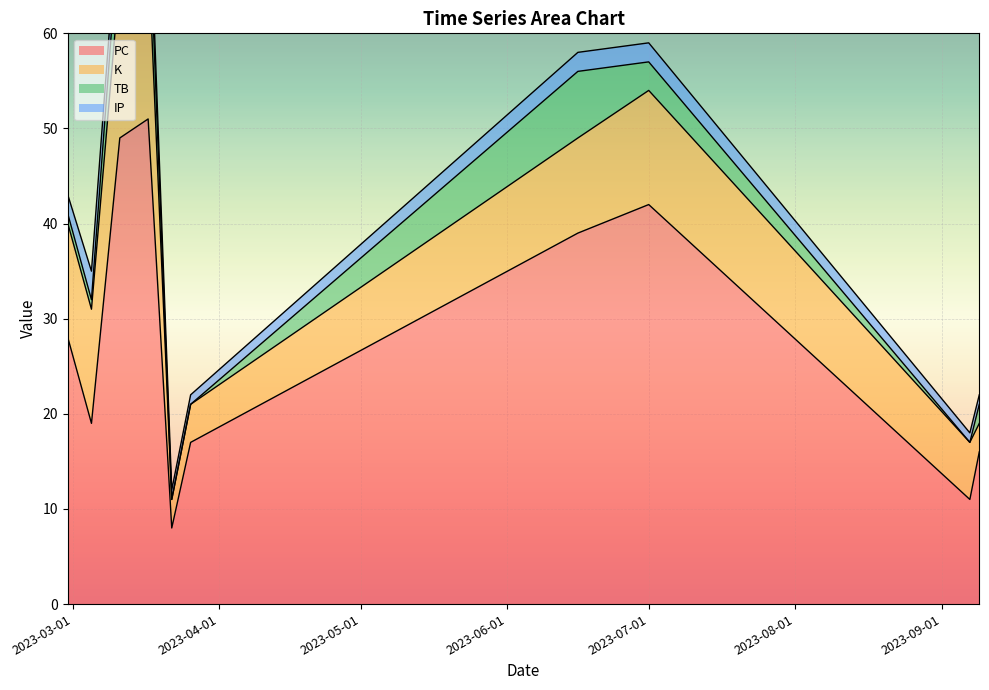

Between 2023-03-17 and 2023-03-05, which series saw the biggest shift?

PC